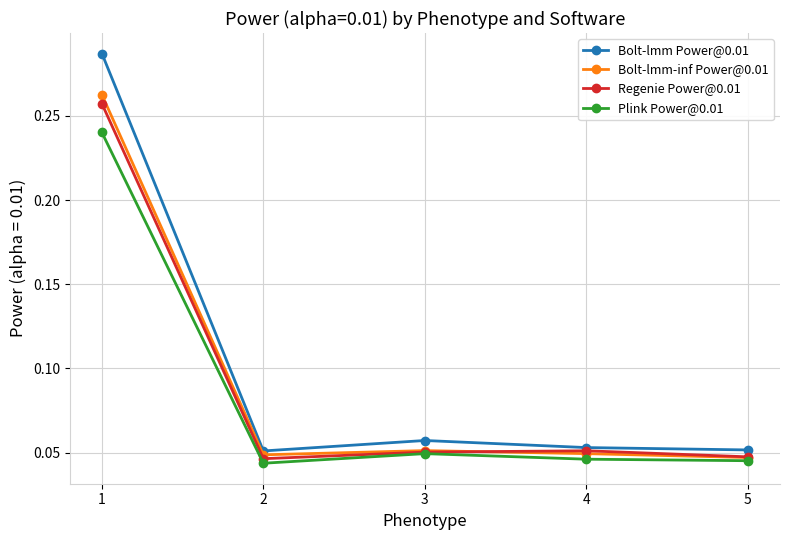

Is the value of Bolt-lmm-inf Power@0.01 at 5 greater than the value of Bolt-lmm Power@0.01 at 3?

No